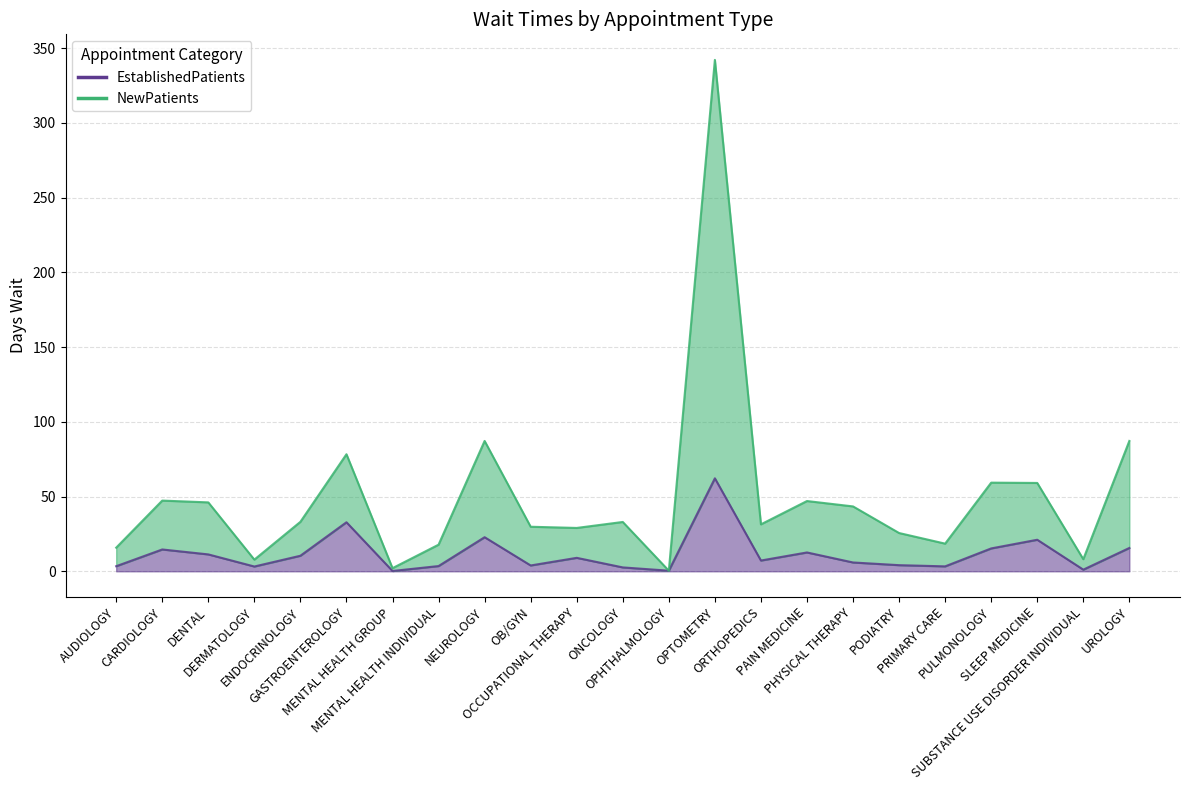

At which label does NewPatients reach its peak?

OPTOMETRY